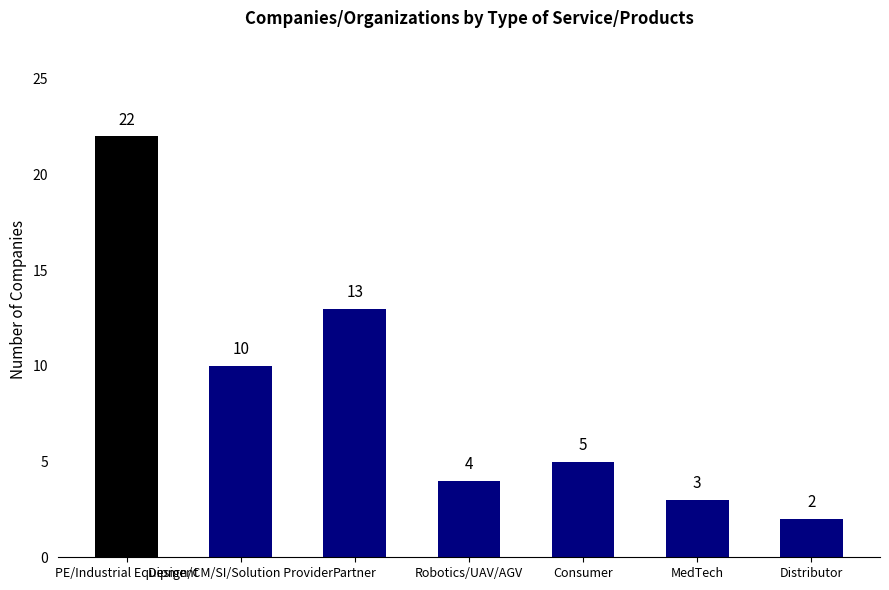

Where is the data nearest to the value 12?

Partner